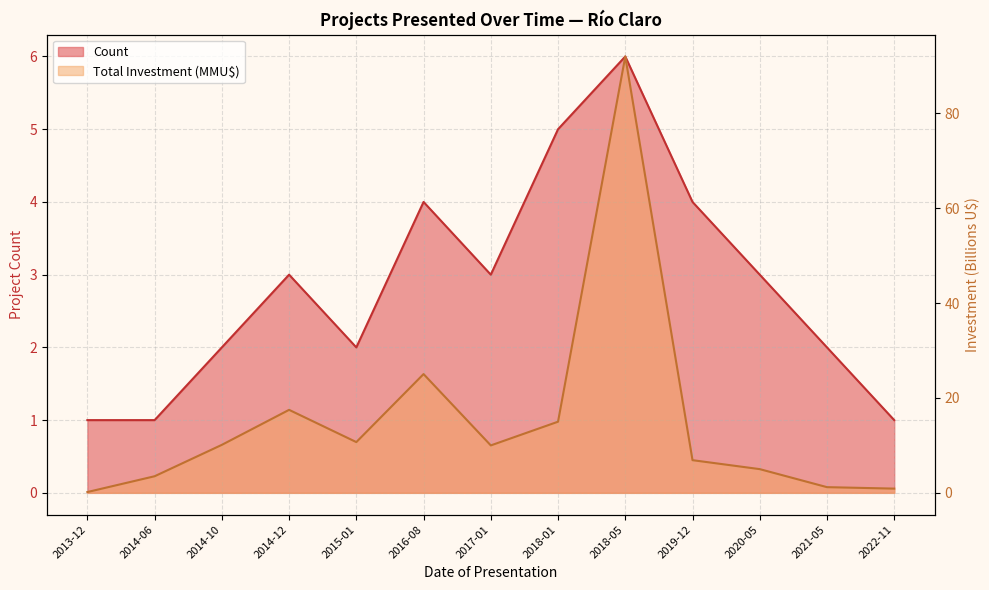

What is the sum of all Total Investment (MMU$) values?

198.0